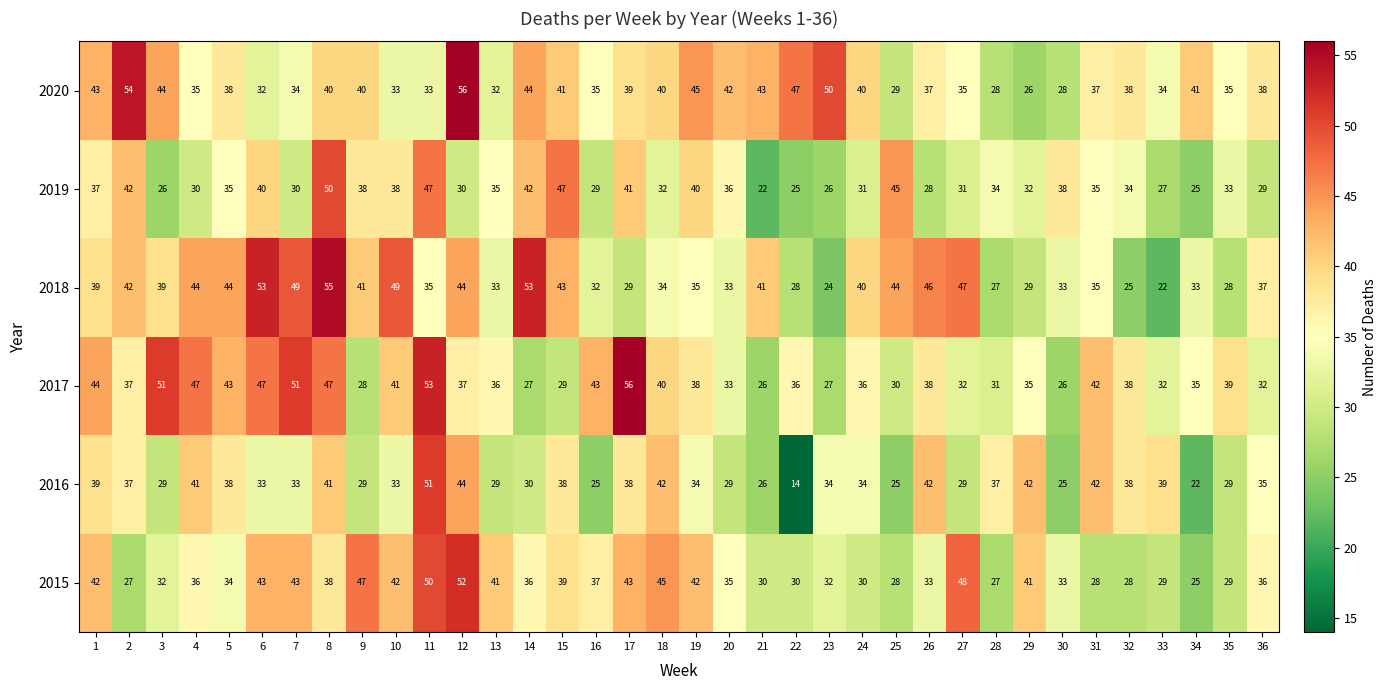

The 2017 series shows 7 at 24. True or false?

False